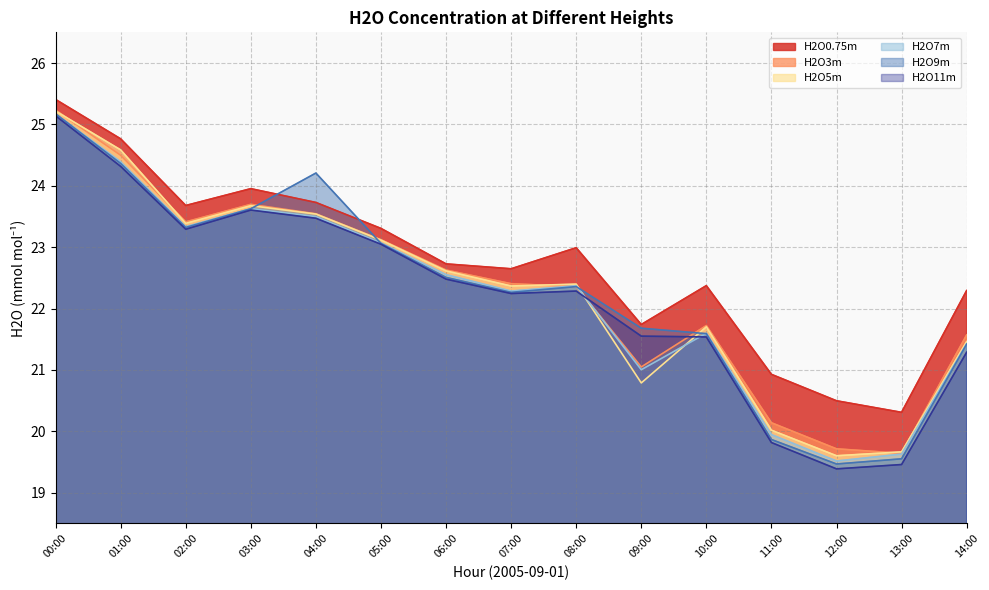

How many series are shown in this chart?

6